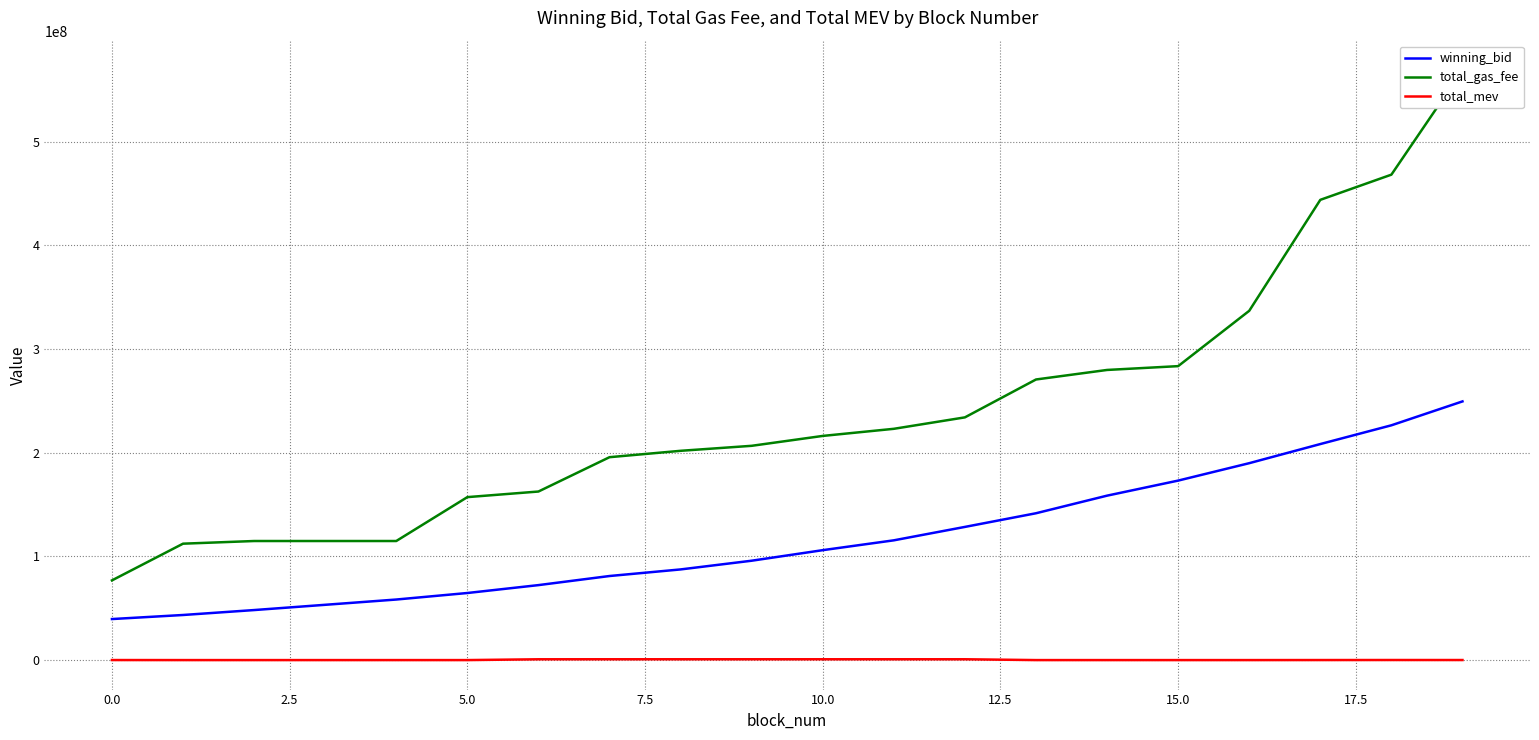

At 11, list the series in order from largest to smallest.

total_gas_fee, winning_bid, total_mev